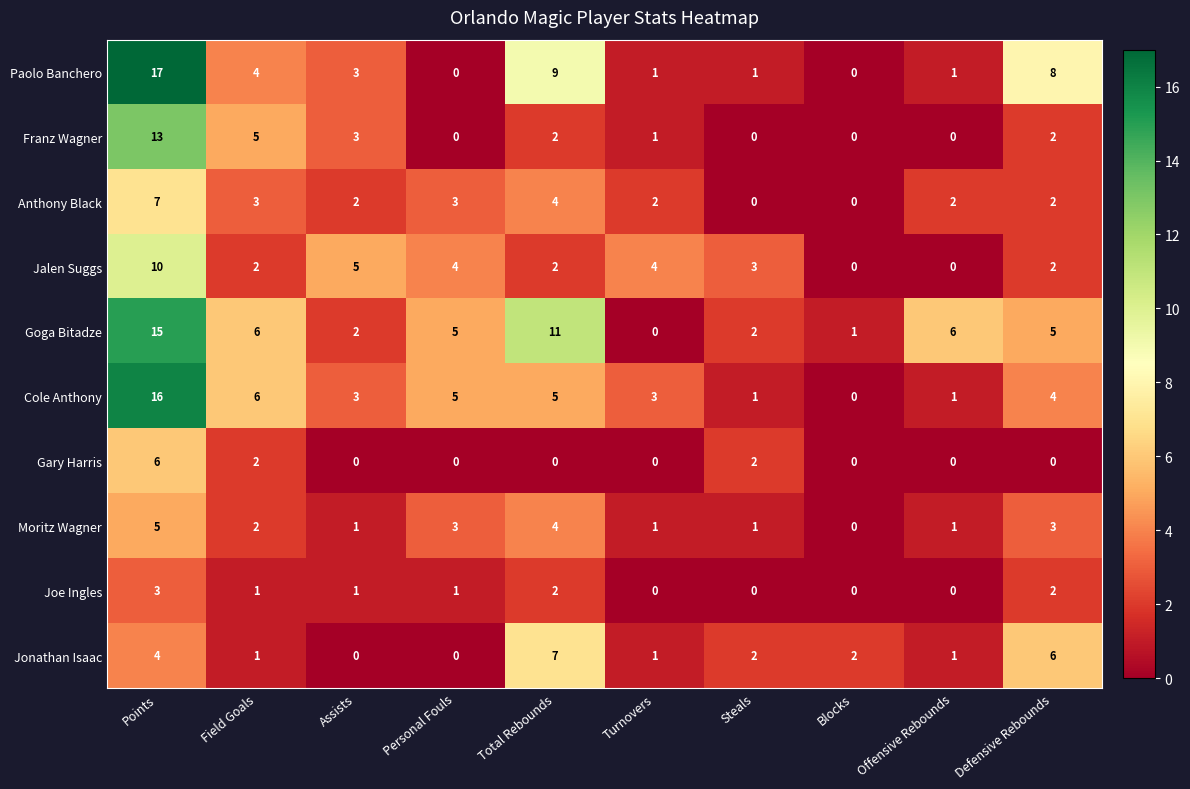

What is the spread (max minus min) of values at Total Rebounds?

11